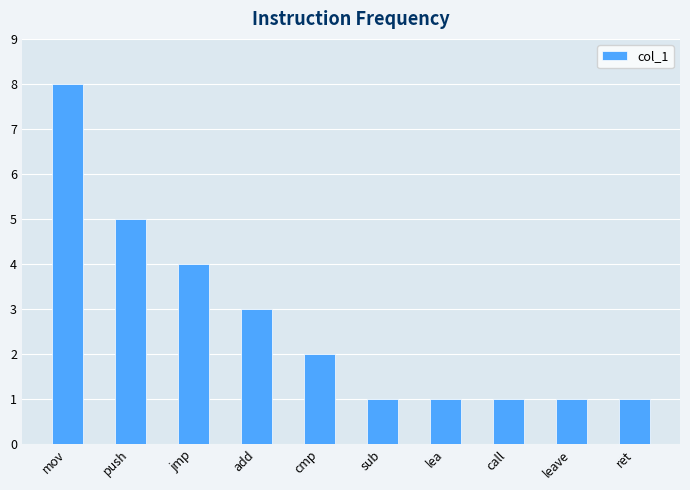

What is the label of the 6th bar from the left?

sub